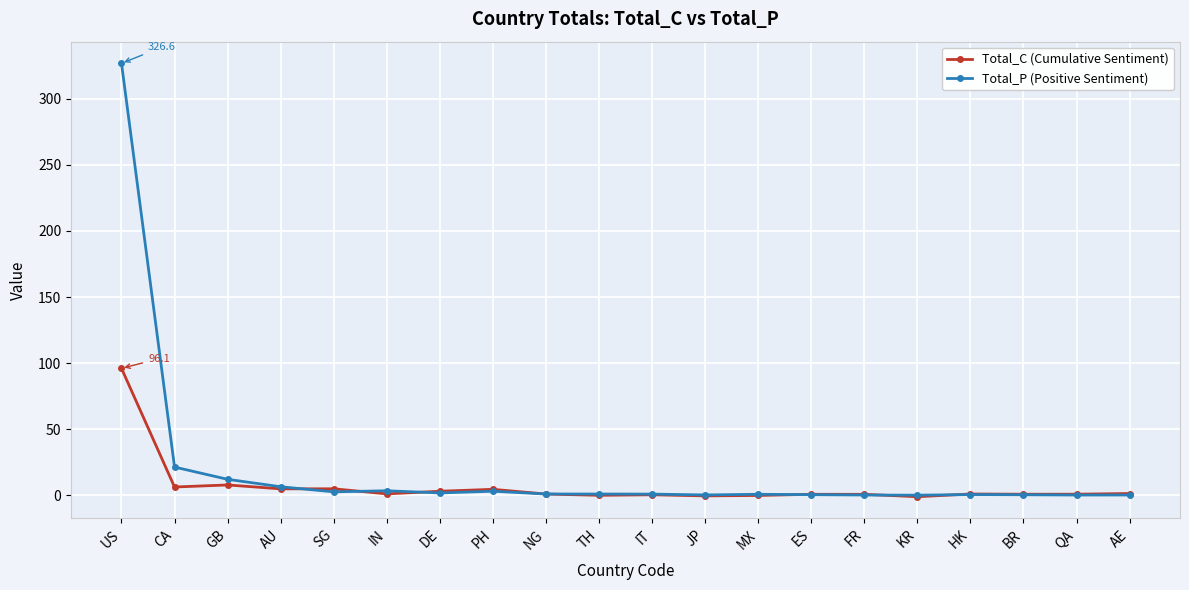

What is the difference between the highest and lowest values at TH?

1.0